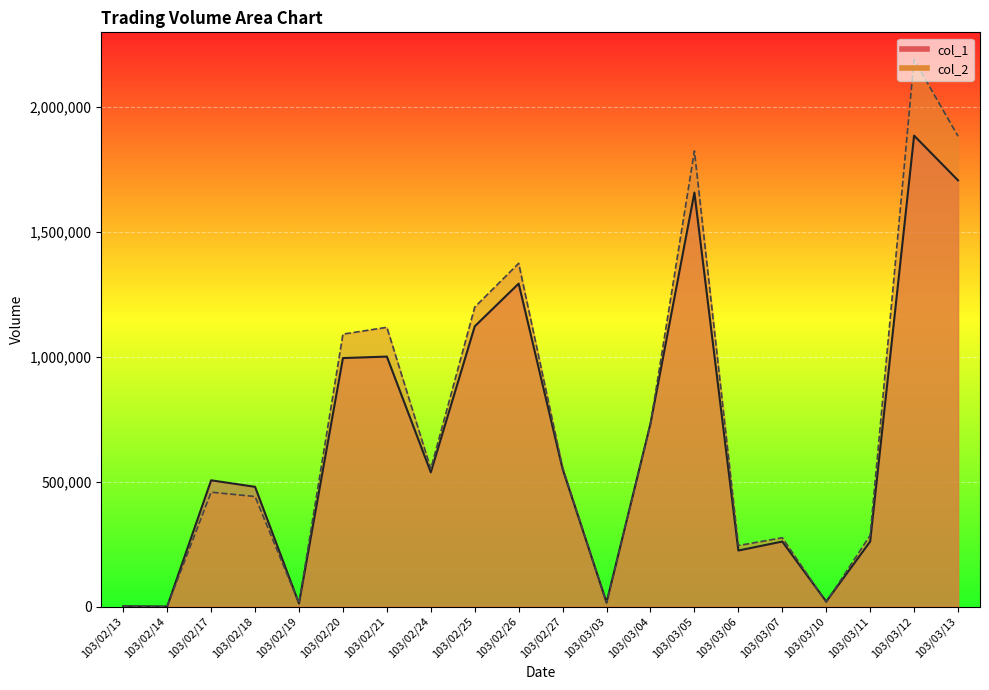

How many data points does each series have?

20